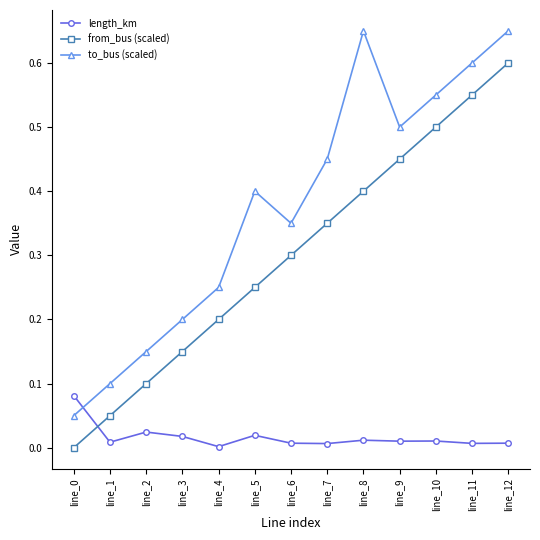

Which category has the highest value in the from_bus (scaled) series?

line_12